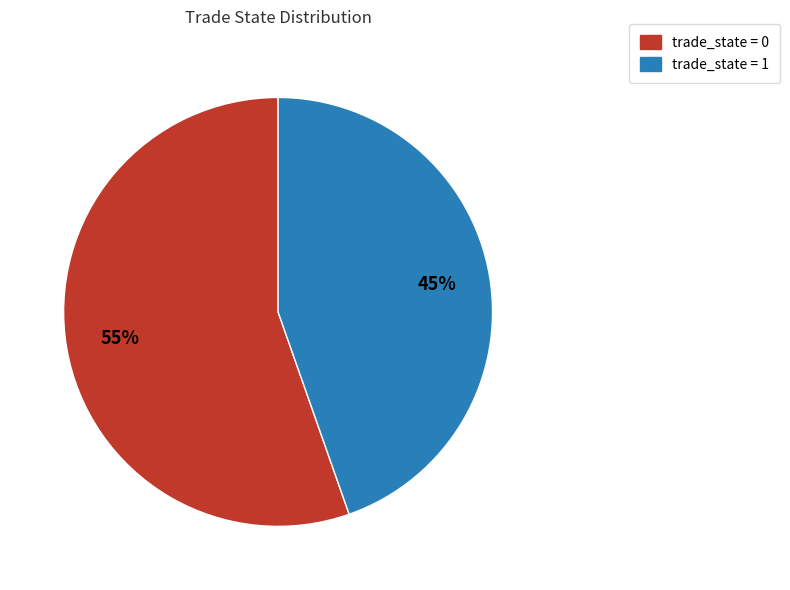

To the nearest percent, what is the average slice percentage?

50%